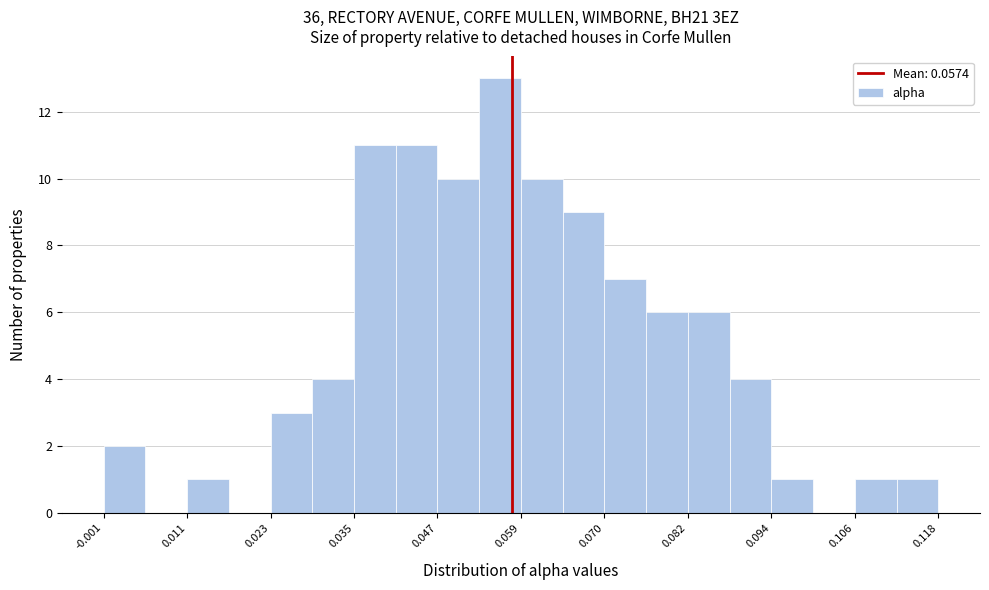

Around what value on the x-axis is the tallest bar? Give the approximate position of its centre, as read against the axis.

0.056